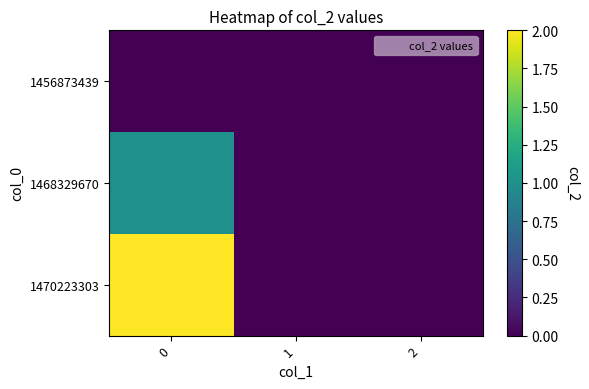

Between 0 and 2, which series saw the biggest shift?

1470223303